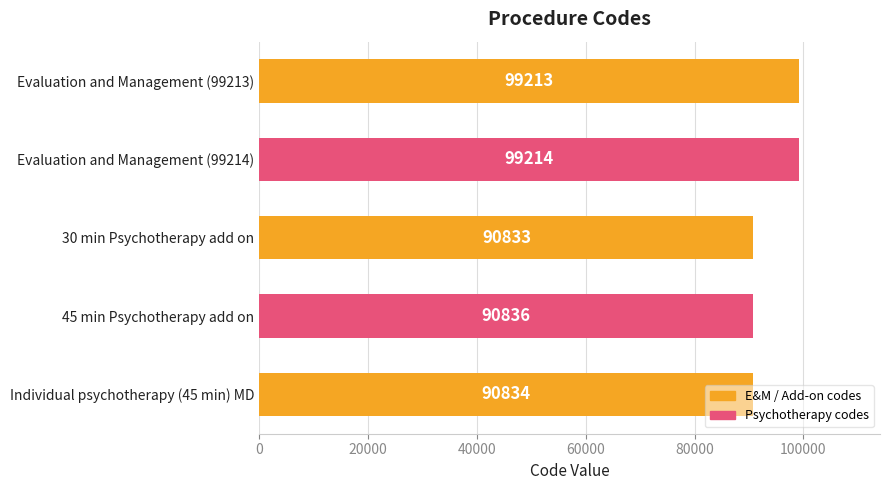

What is the change in value from Evaluation and Management (99214) to 45 min Psychotherapy add on?

-8378